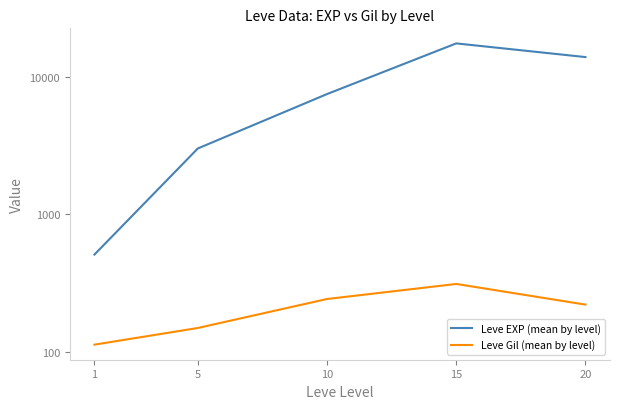

True or false: Leve EXP (mean by level) and Leve Gil (mean by level) cross at least once.

False